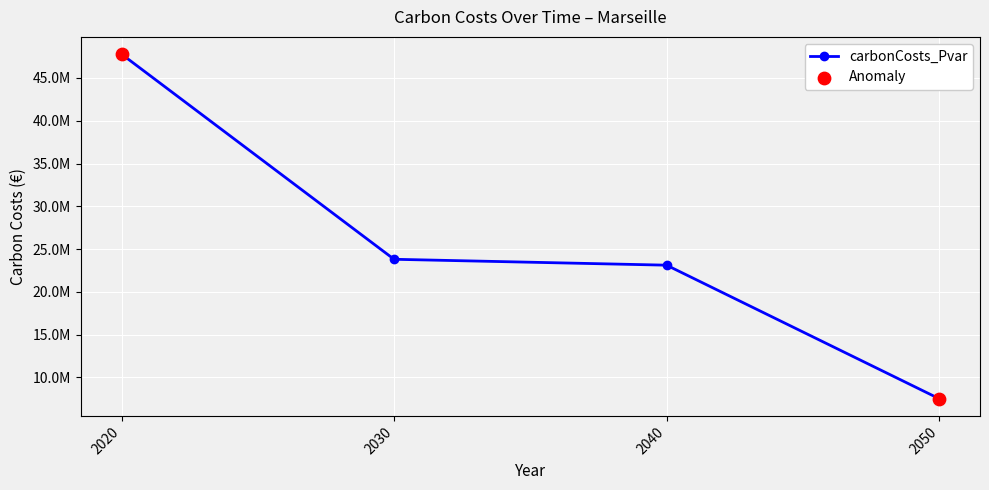

What is the change in value from 2030 to 2050?

-16288328.9